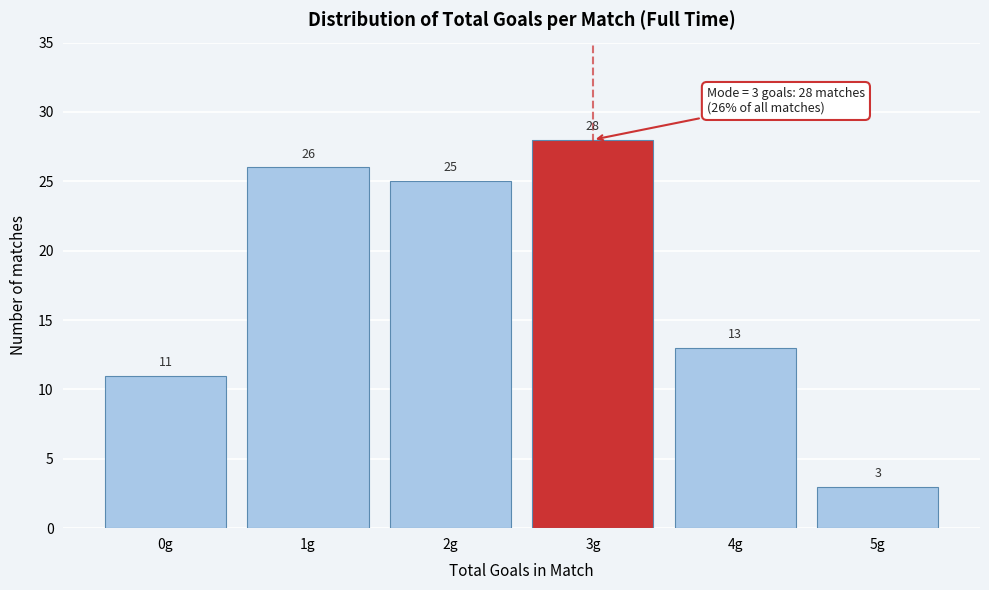

Reading right to left, transcribe all the data shown in this chart.

3	13	28	25	26	11